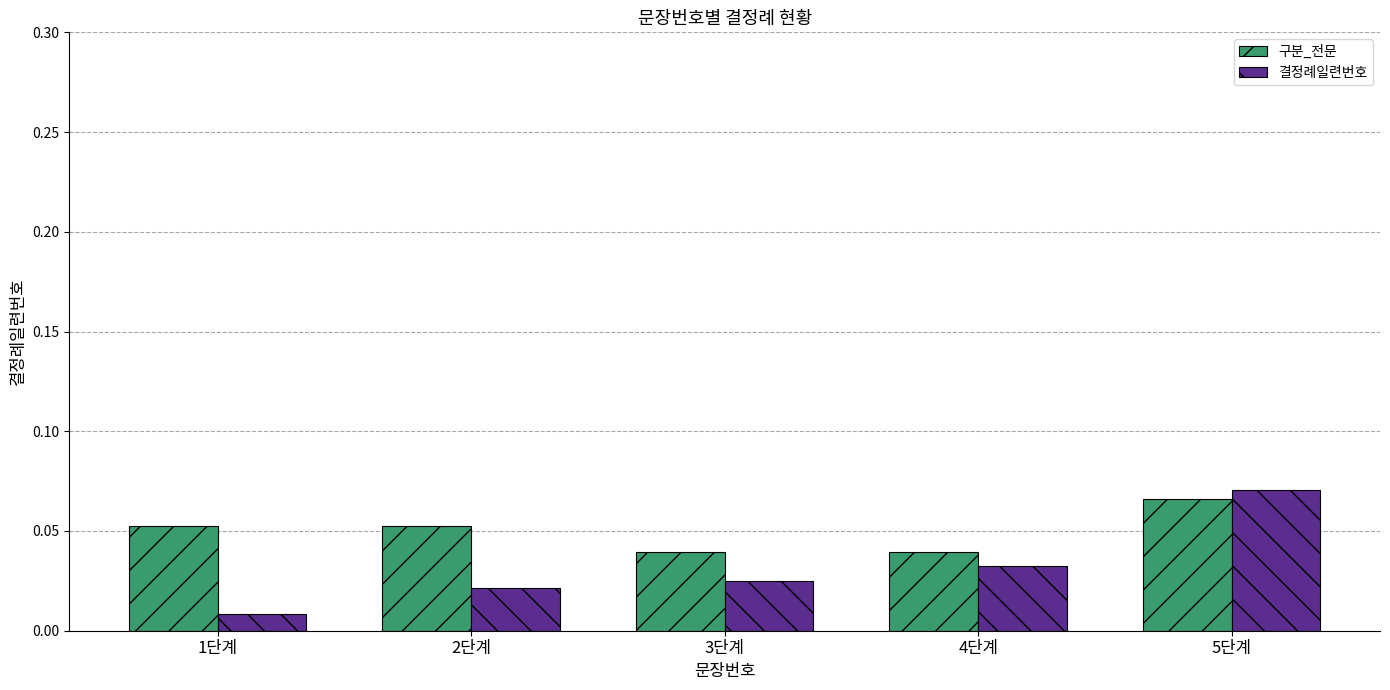

How many bars are there in total?

10